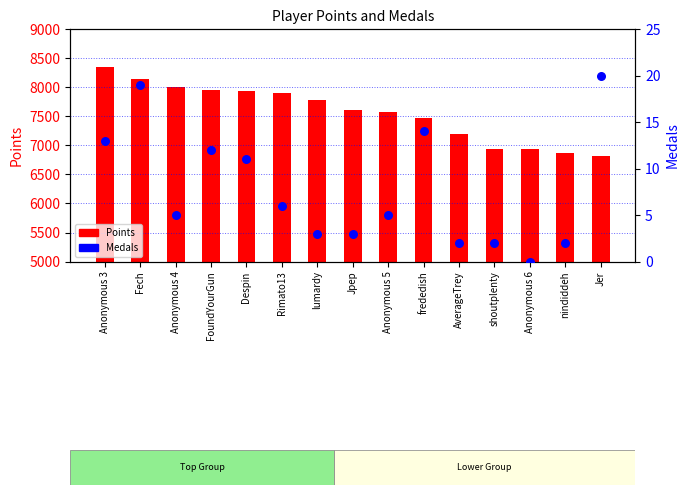

Is the value of Points at AverageTrey greater than the value of Medals at AverageTrey?

Yes